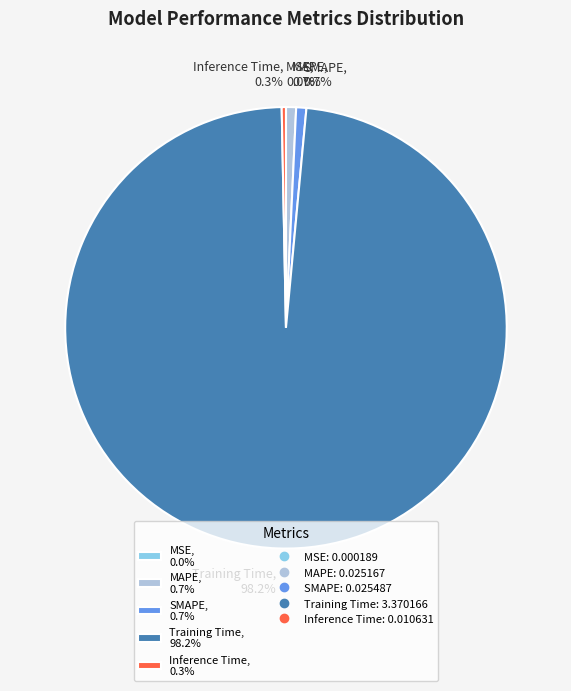

Combined, do Inference Time, 0.3% and SMAPE, 0.7% account for over 50%?

No